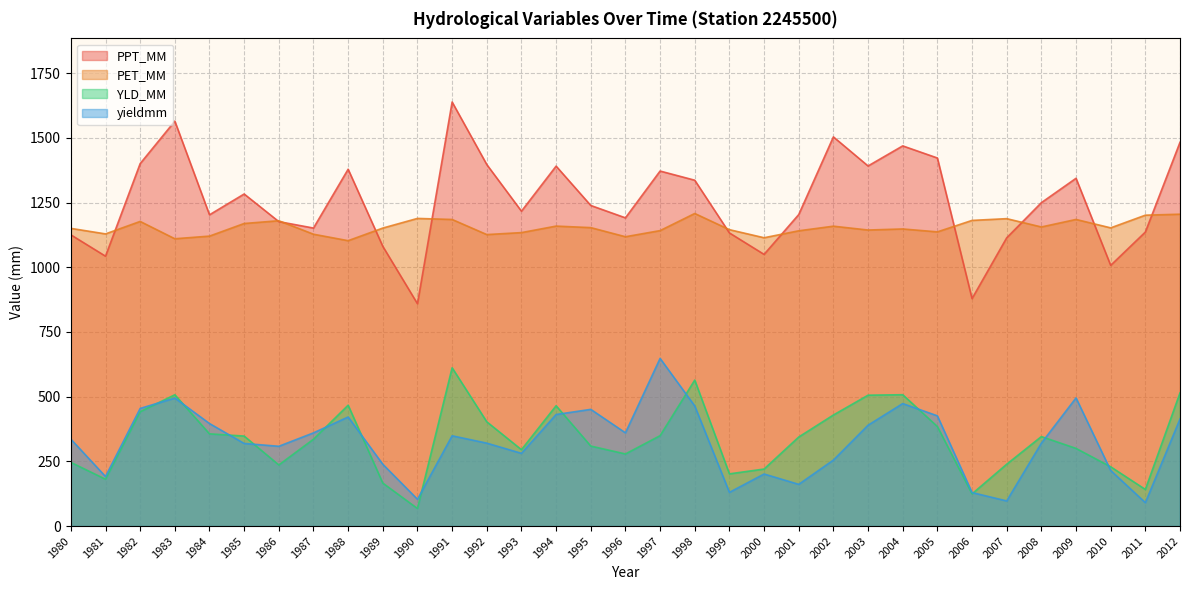

What is the value of the yieldmm point at the 9th from the left?

421.4